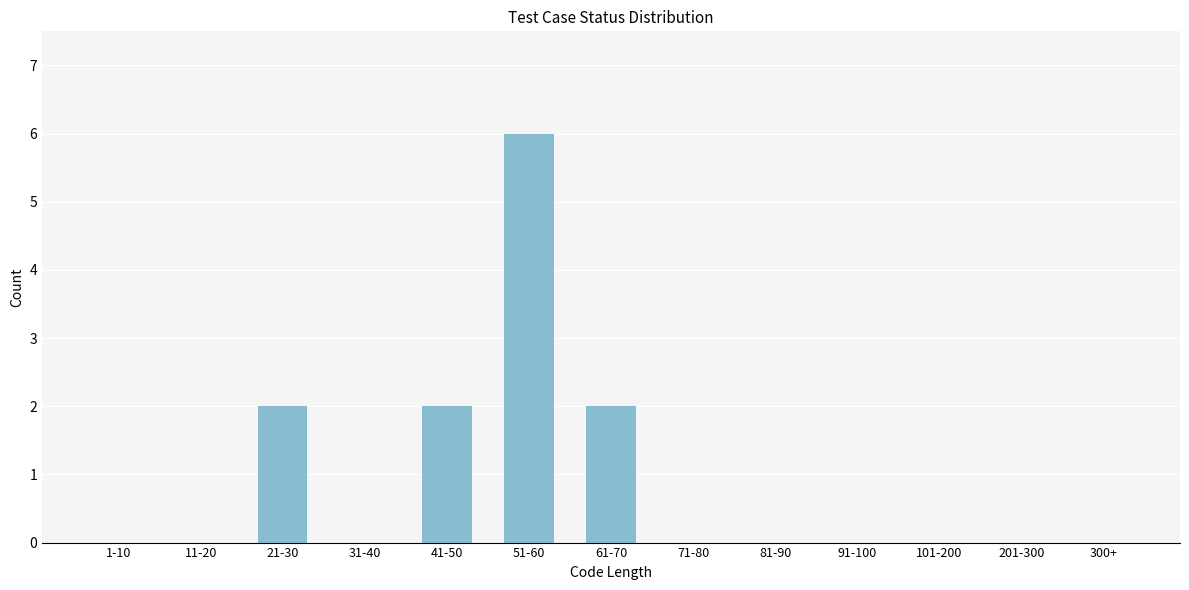

Reading right to left, what are all the values shown in this chart?

300+=0	201-300=0	101-200=0	91-100=0	81-90=0	71-80=0	61-70=2	51-60=6	41-50=2	31-40=0	21-30=2	11-20=0	1-10=0